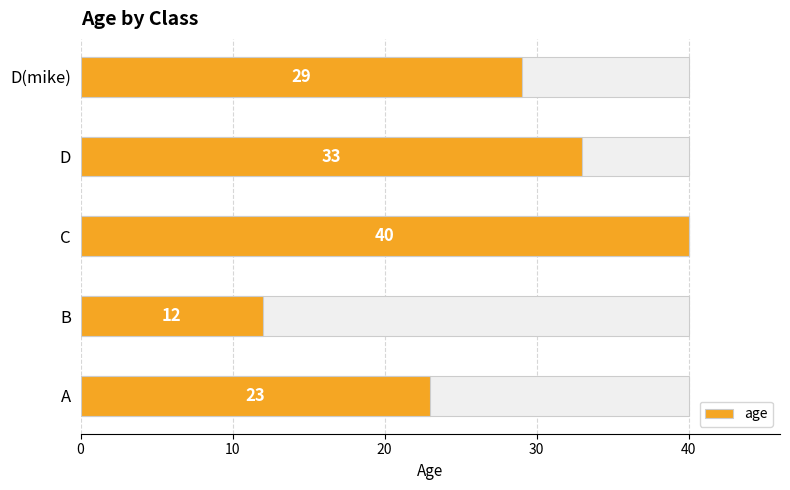

What is the value of the 4th bar from the left?

33